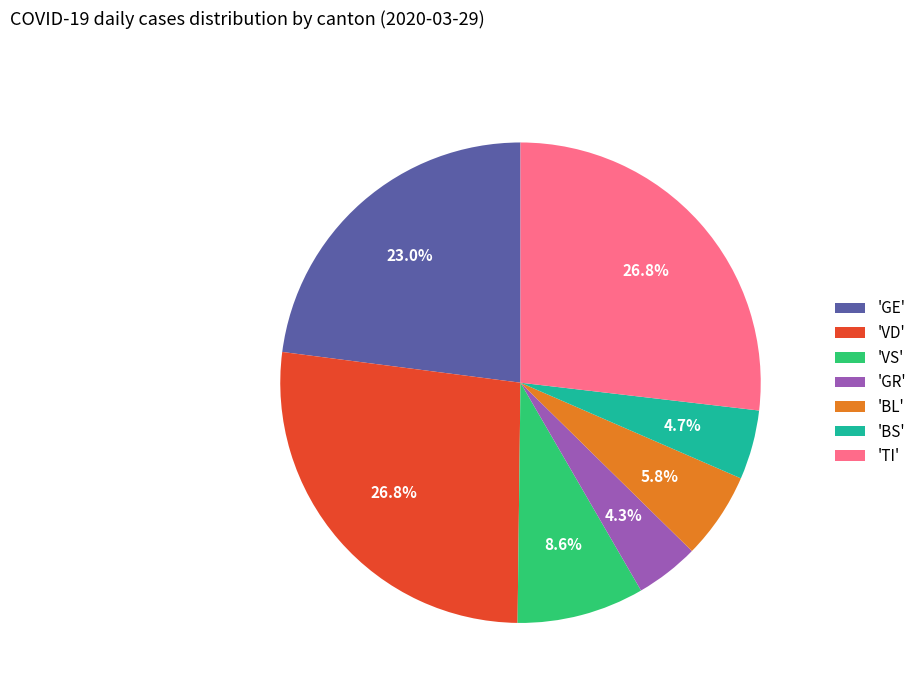

Combined, what portion of the pie is 'BS' and 'BL'?

10.5%